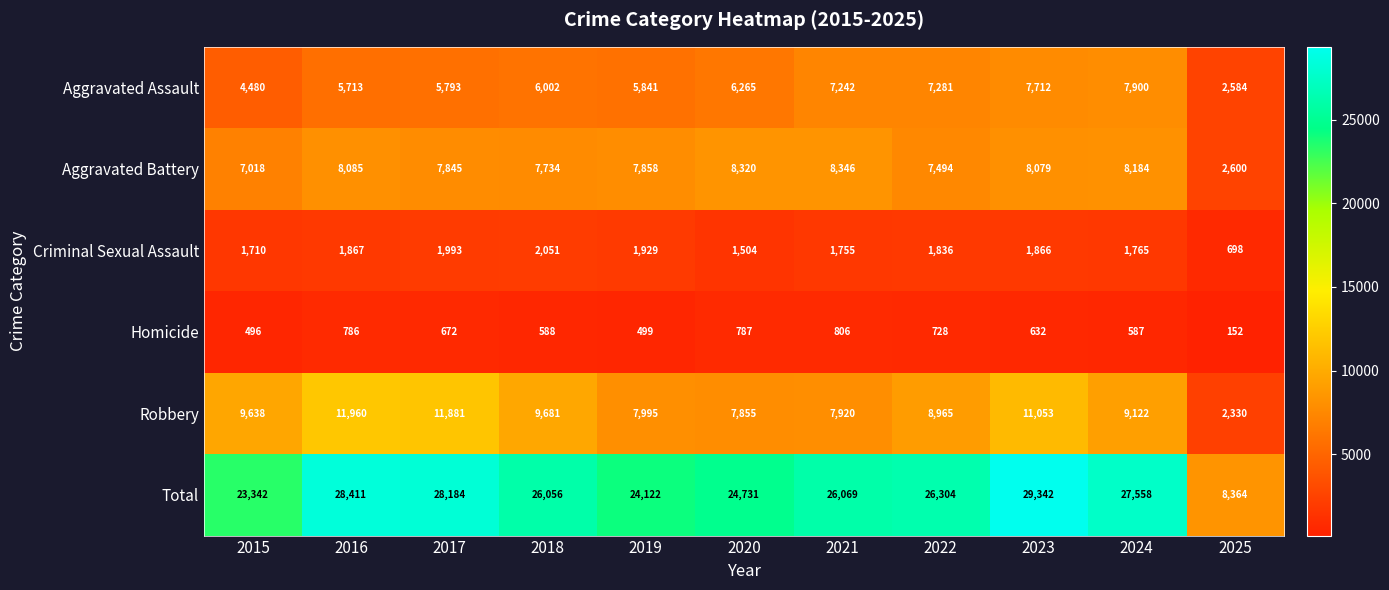

What is the average value of the Total series?

24771